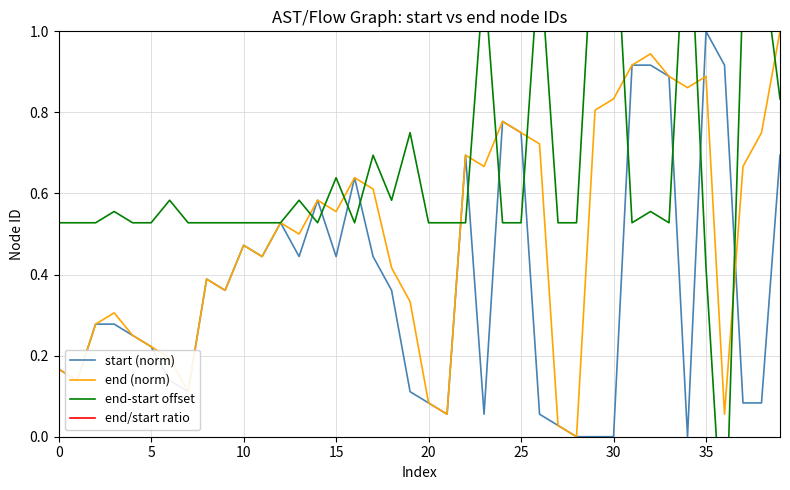

Is it true that end (norm) equals 0.0 at 0?

False